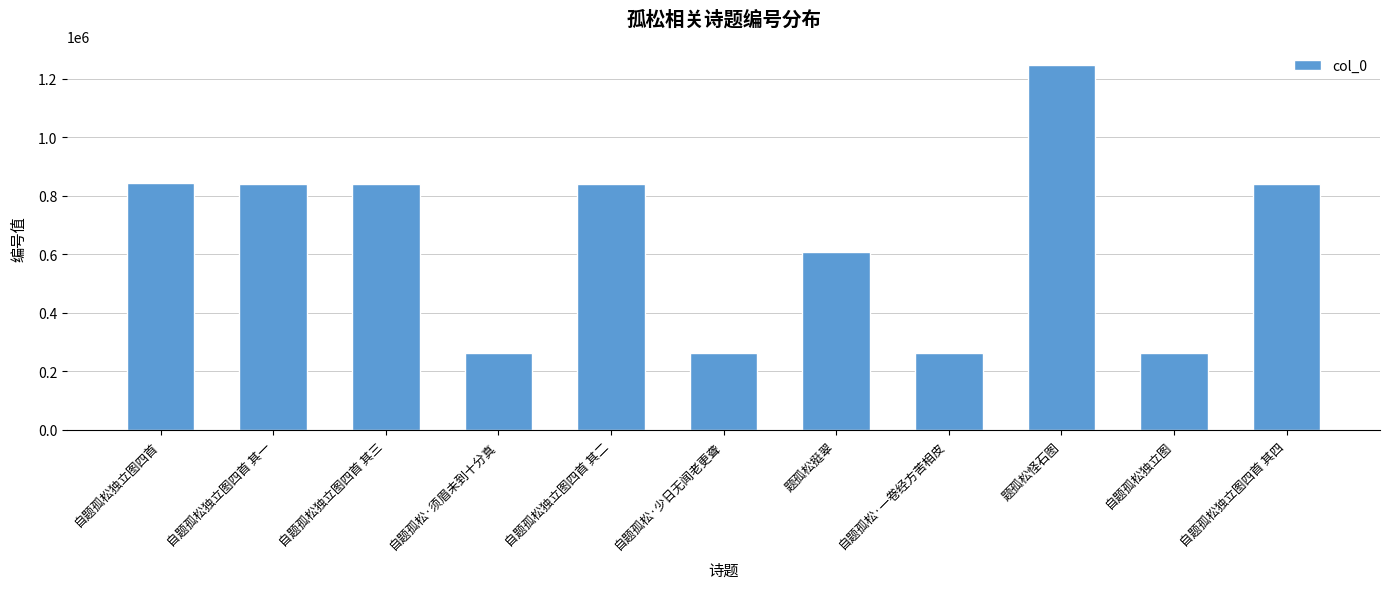

True or false: the data shows 263239 at 自题孤松·须眉未到十分真.

True